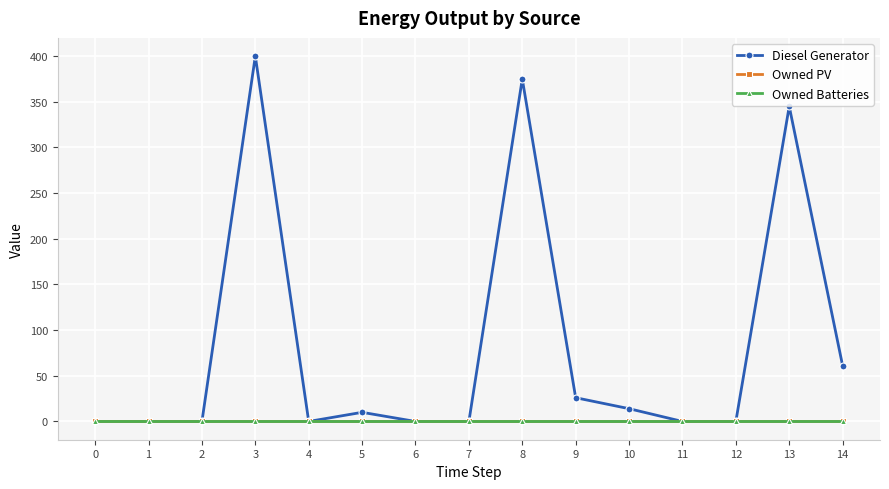

What are all the series names shown in the legend?

Diesel Generator, Owned PV, Owned Batteries